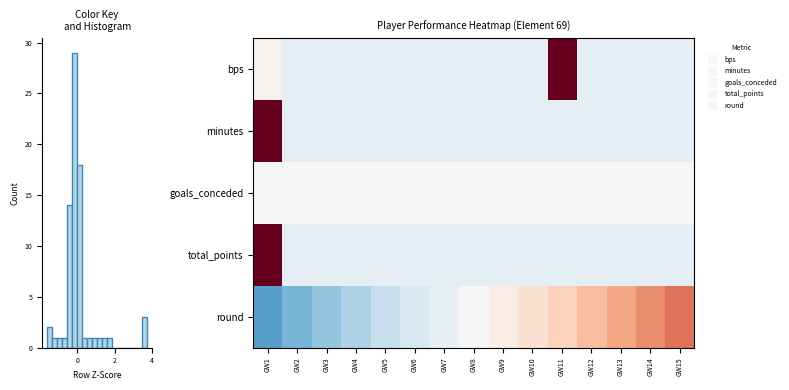

What is the maximum value for total_points?

3.7